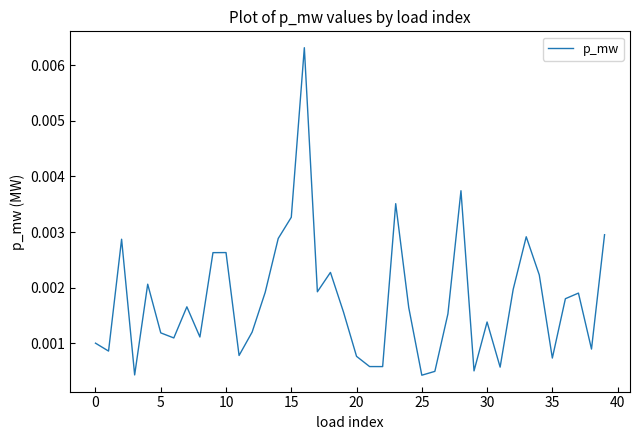

Is this an area chart (filled region under the line)?

No